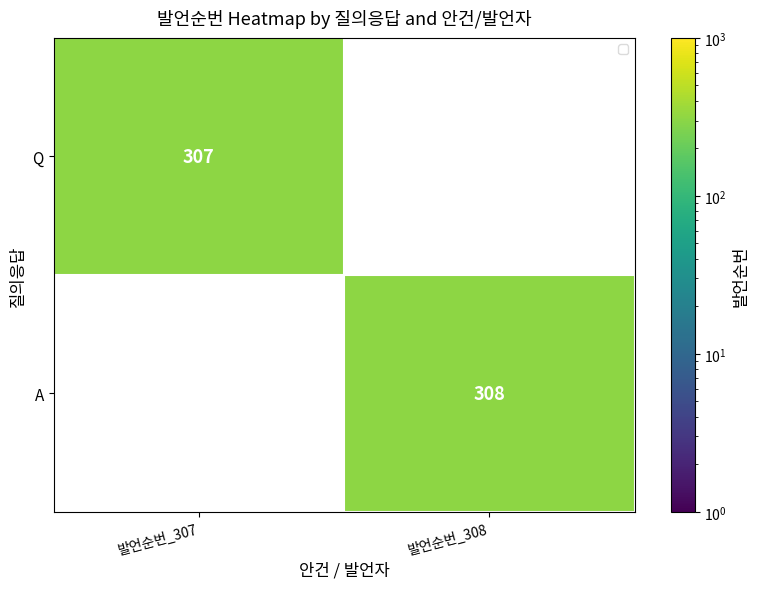

True or false: Q has a value of 491 at 발언순번_307.

False